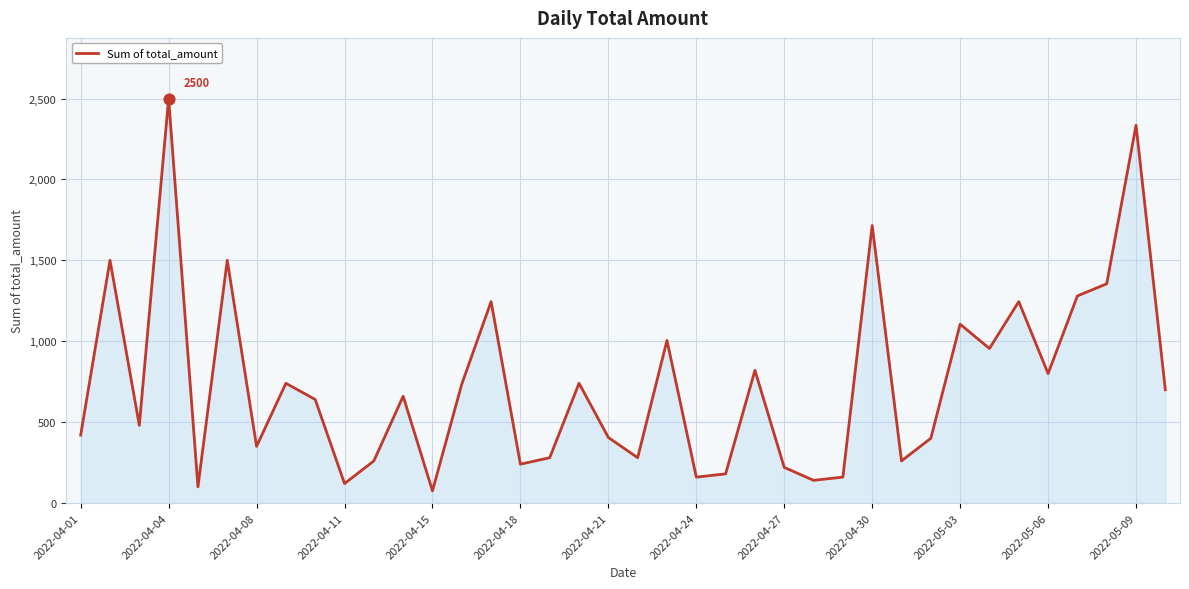

What is the difference between the maximum and minimum values?

2425